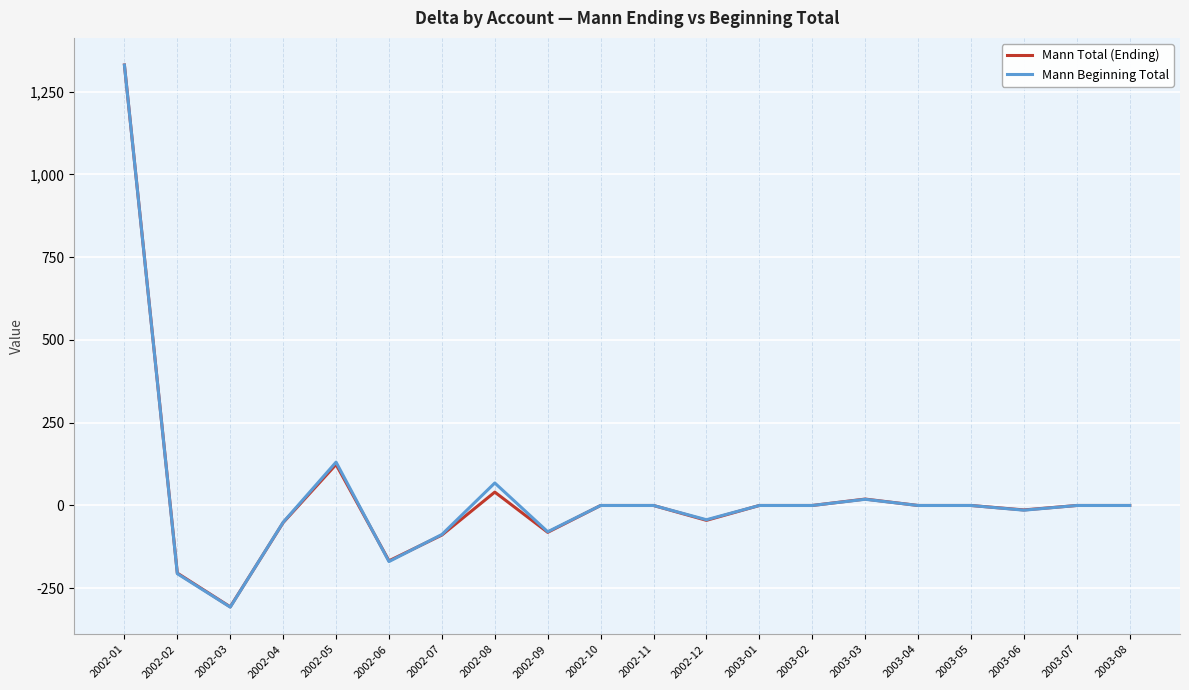

At which category is the sum across all series the highest?

2002-01